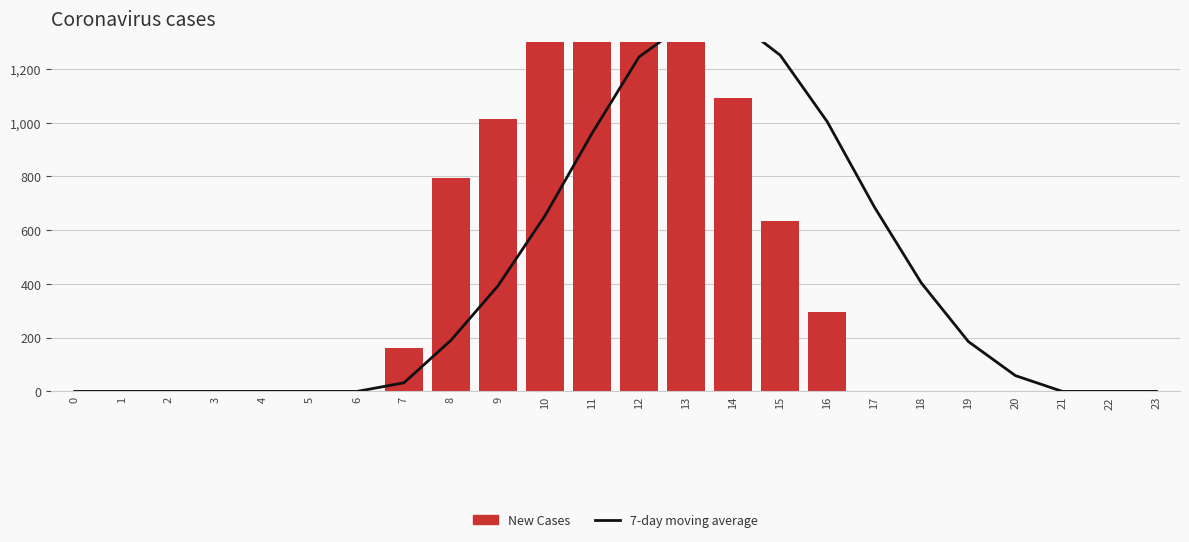

What is the value of the New Cases bar at the 13th from the left?

1582.1